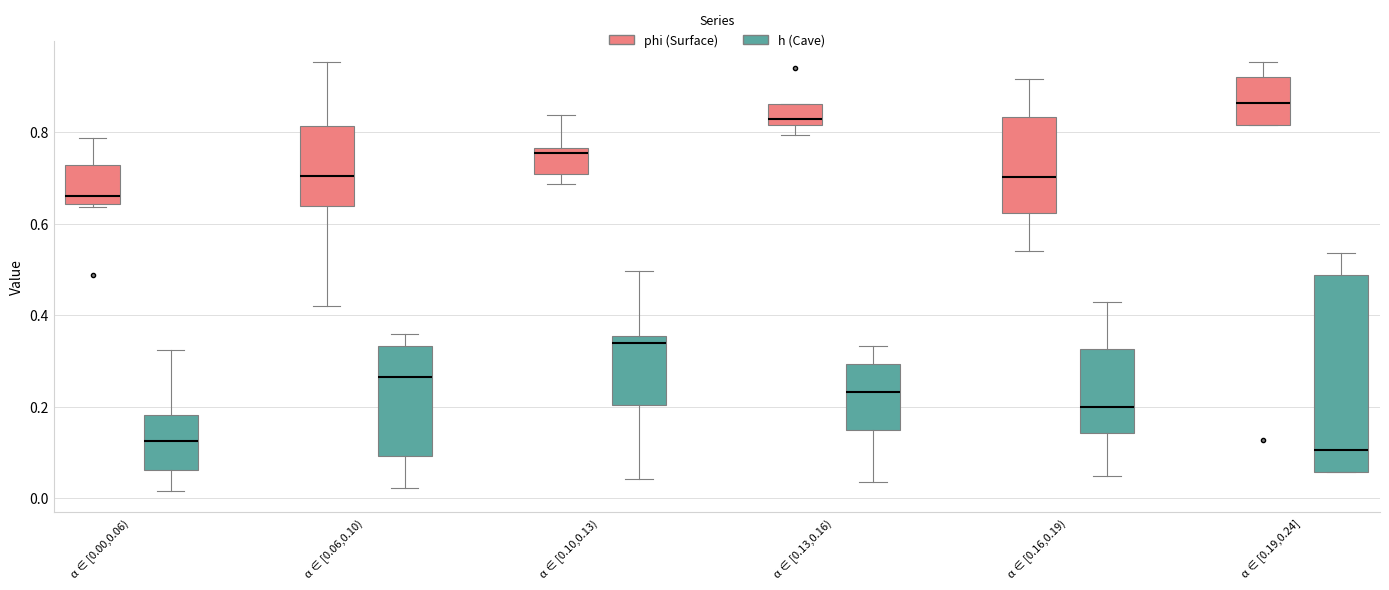

Which box is the tallest, from its lower edge to its upper edge?

α ∈ [0.19,0.24] (h (Cave))